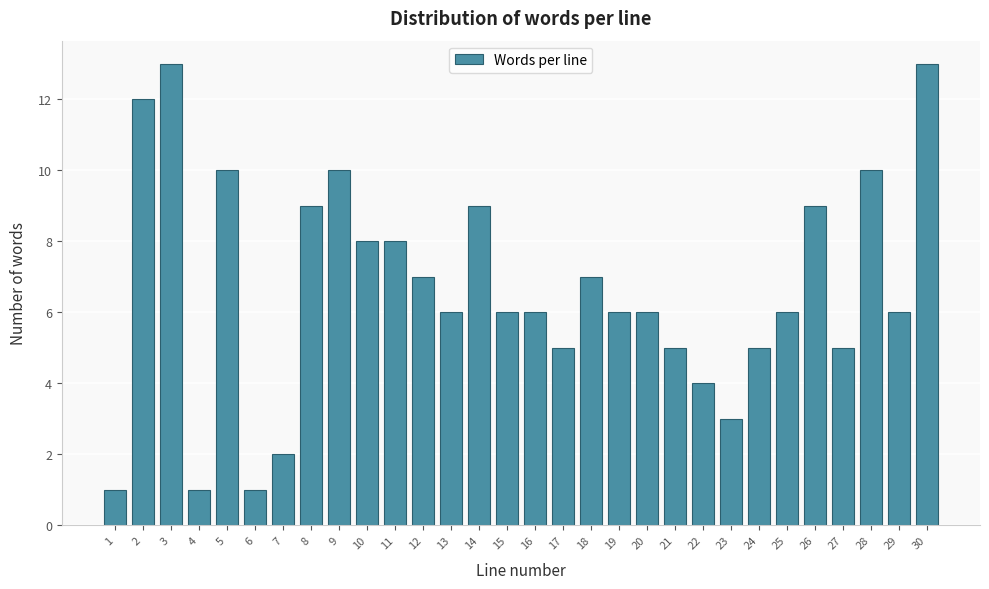

Reading left to right, list all the values displayed in this chart.

1=1	2=12	3=13	4=1	5=10	6=1	7=2	8=9	9=10	10=8	11=8	12=7	13=6	14=9	15=6	16=6	17=5	18=7	19=6	20=6	21=5	22=4	23=3	24=5	25=6	26=9	27=5	28=10	29=6	30=13